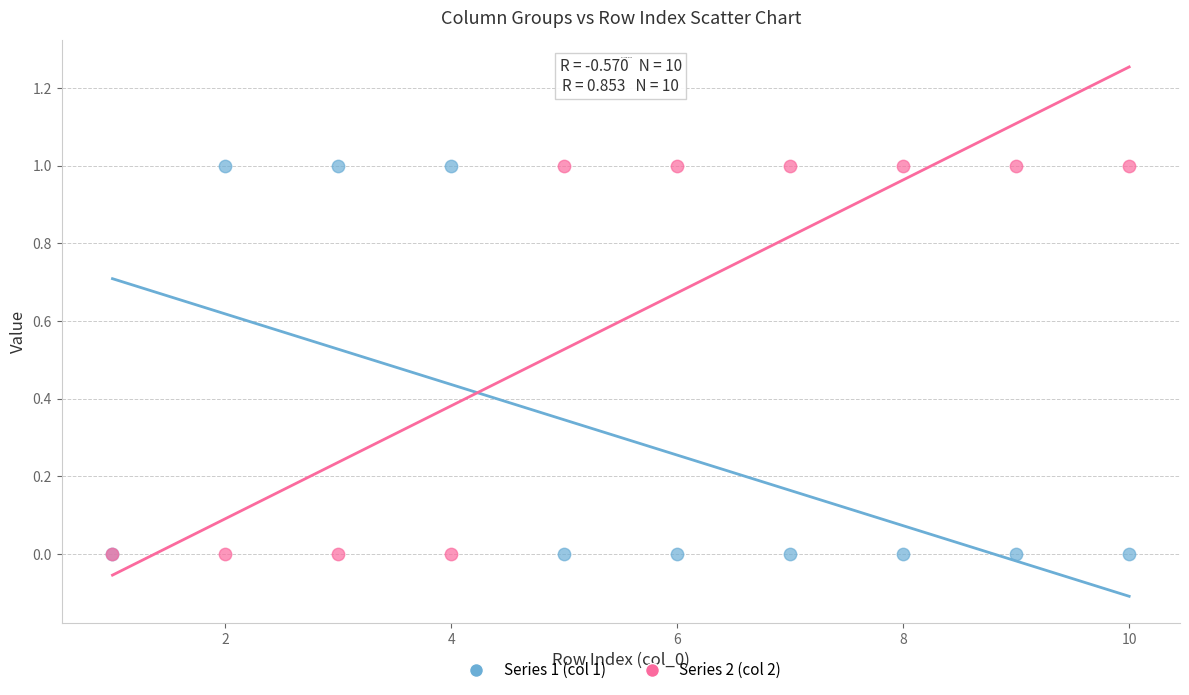

What are all the series names shown in the legend?

Series 1 (col 1), Series 2 (col 2)